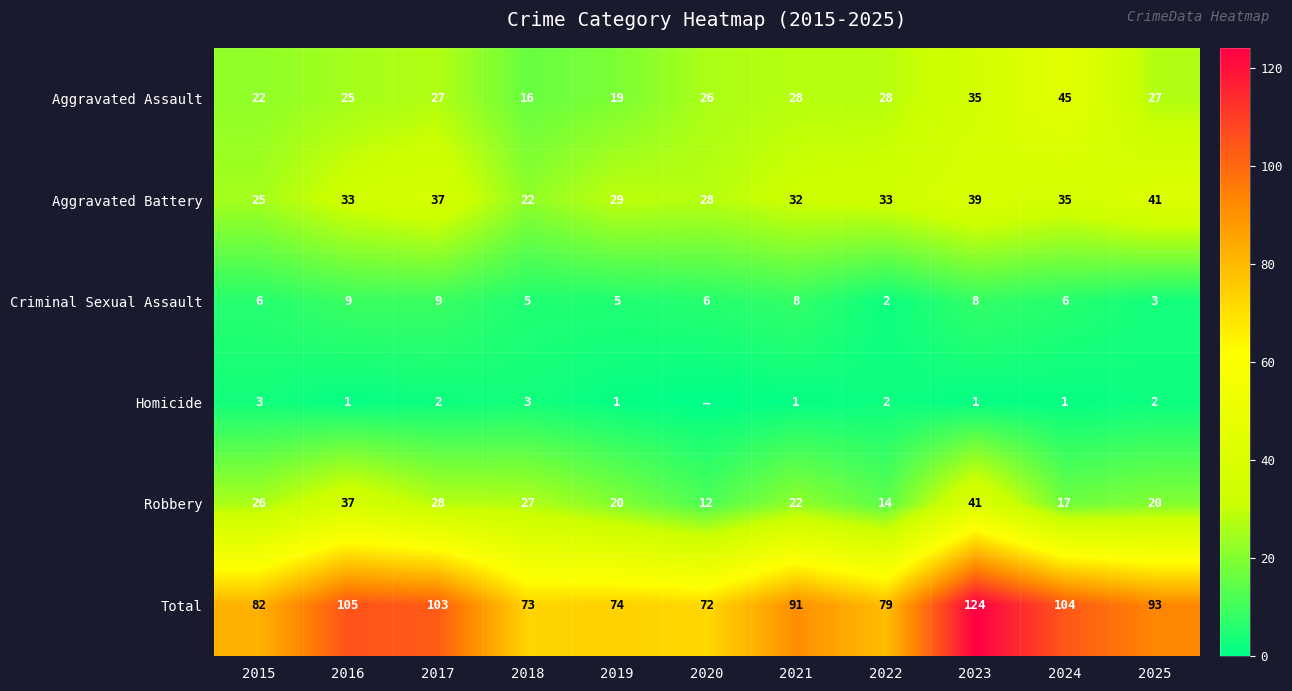

What is the sum of the Robbery values at 2016 and 2019?

57